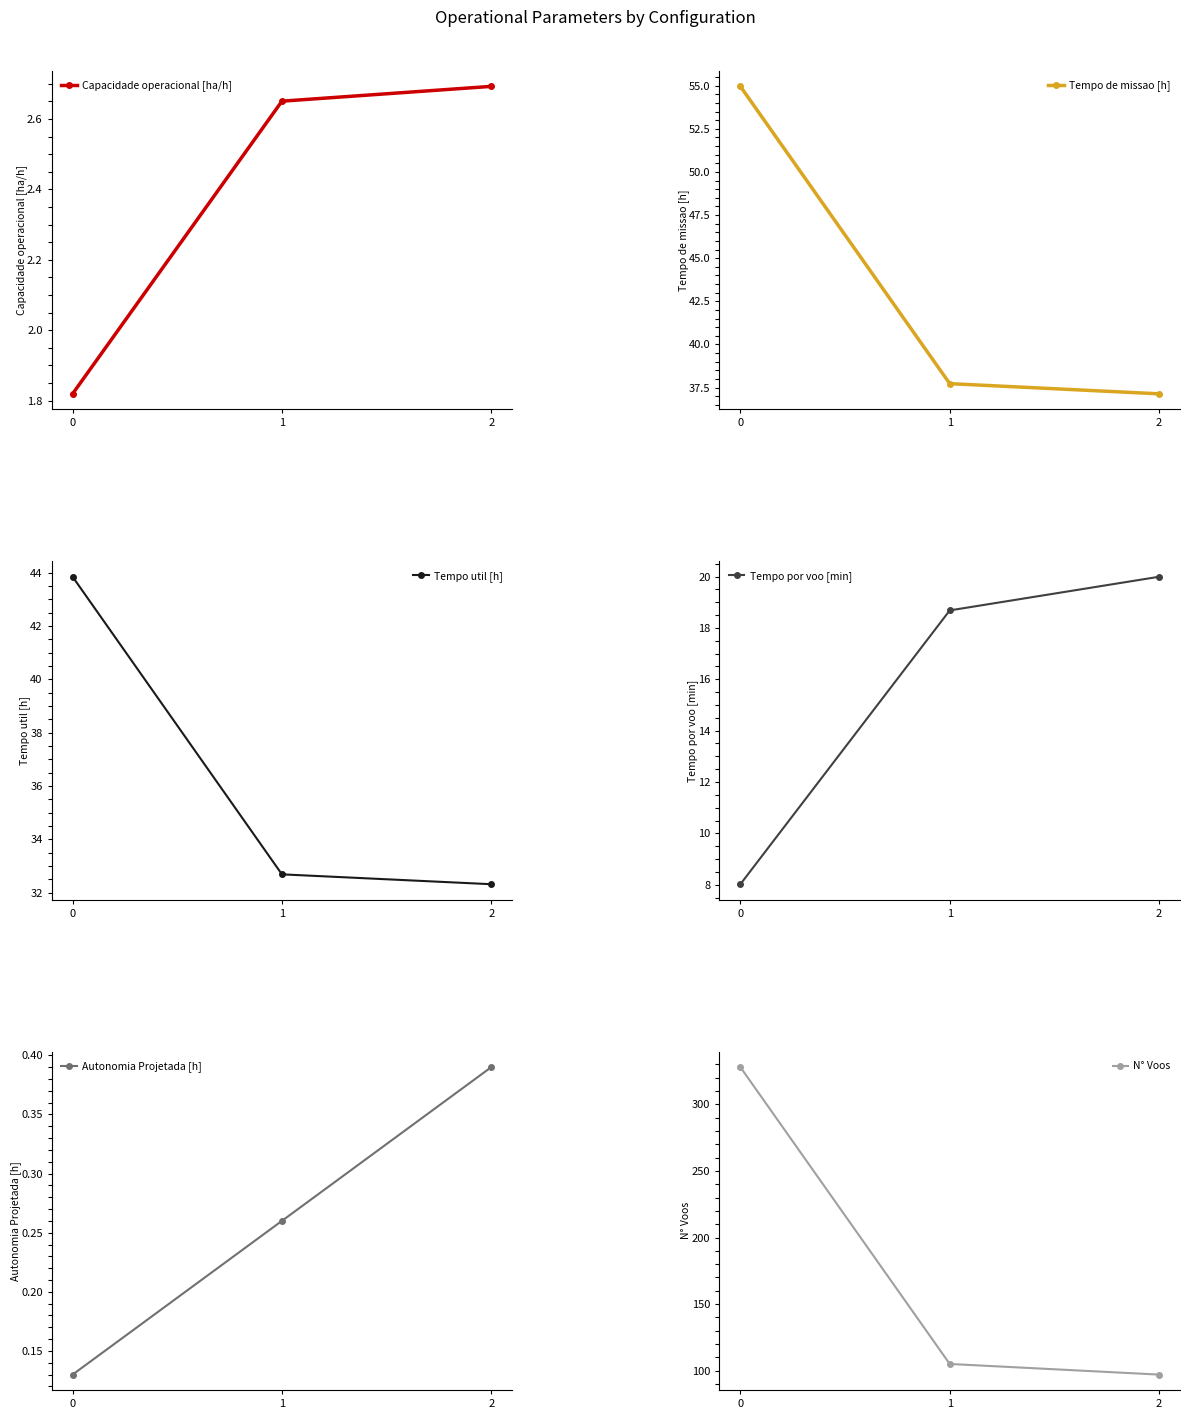

Does the chart display data point markers on the line(s)?

Yes